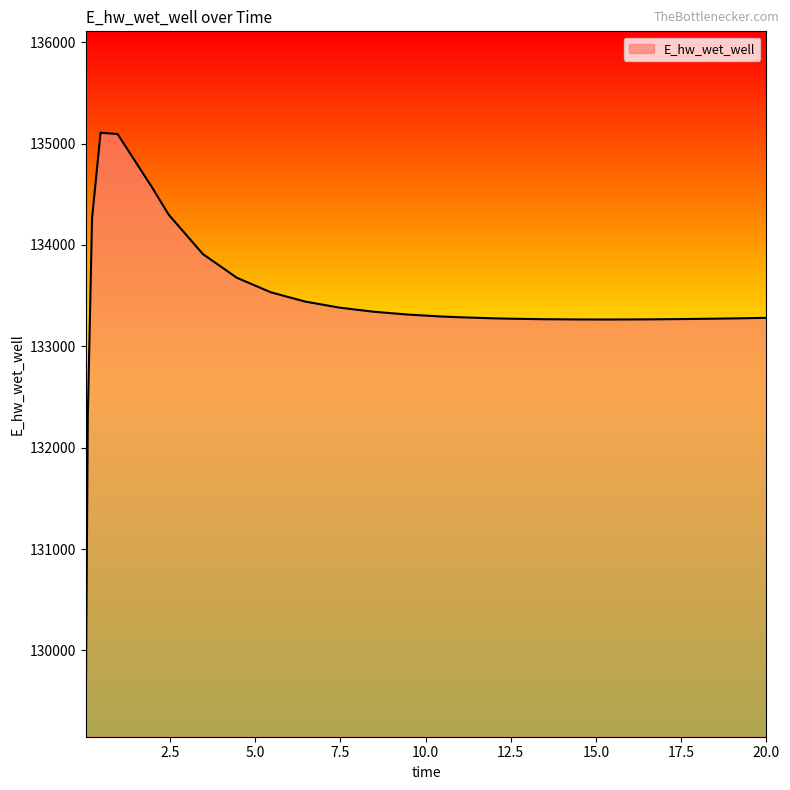

What is the difference between the maximum and minimum values?

5859.0